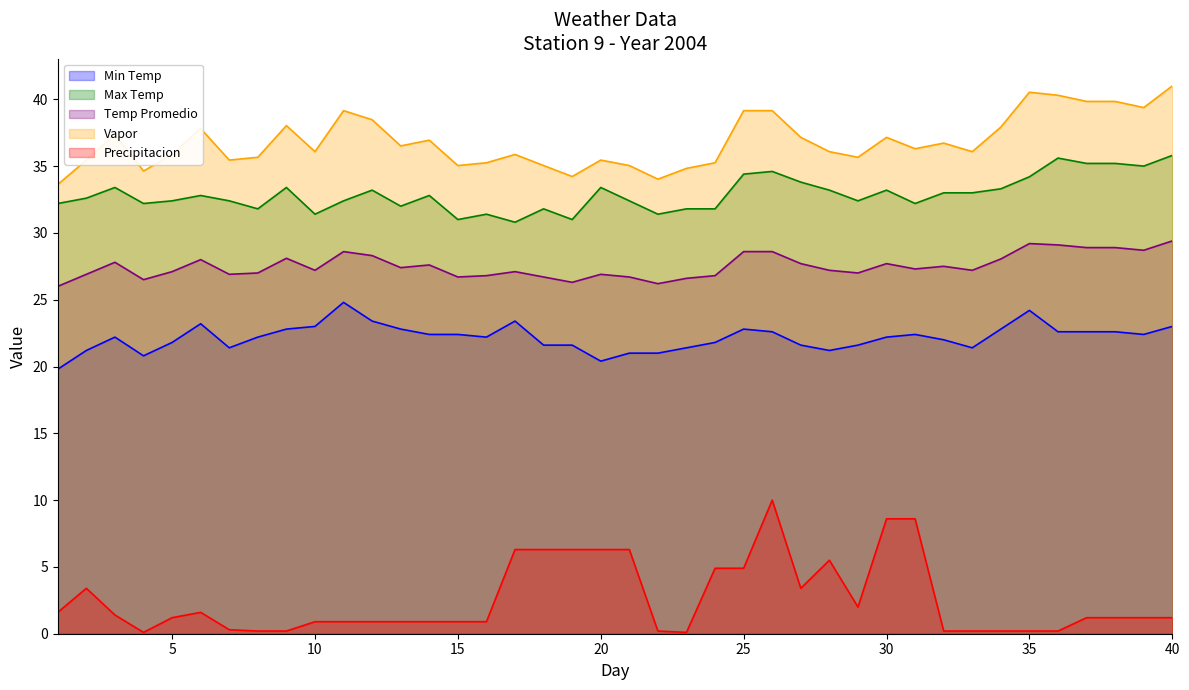

Which series changed the most between 16 and 17?

Precipitacion